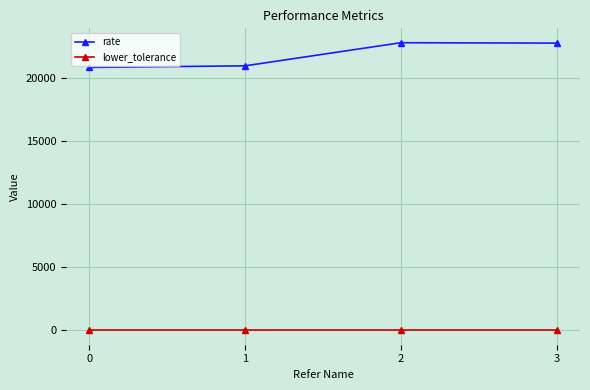

What is the value of the rate point at the 2nd from the left?

20944.3